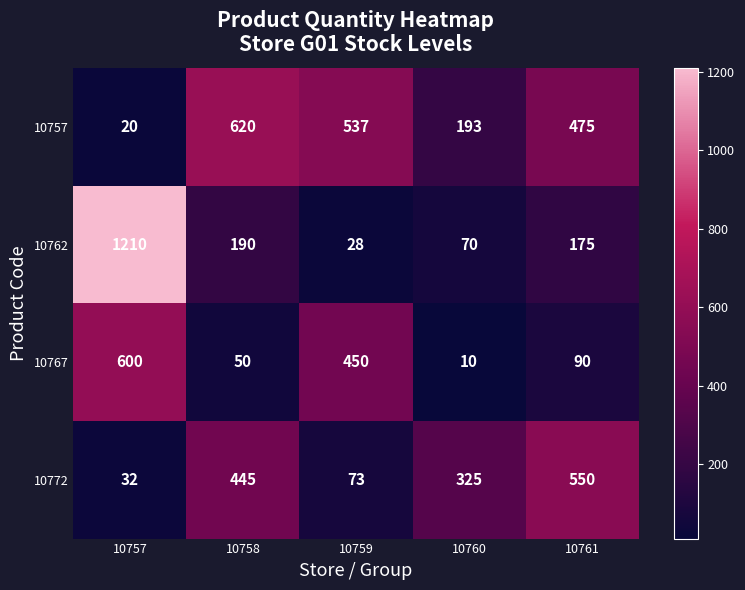

The value of 10767 at 10758 is 50. True or false?

True